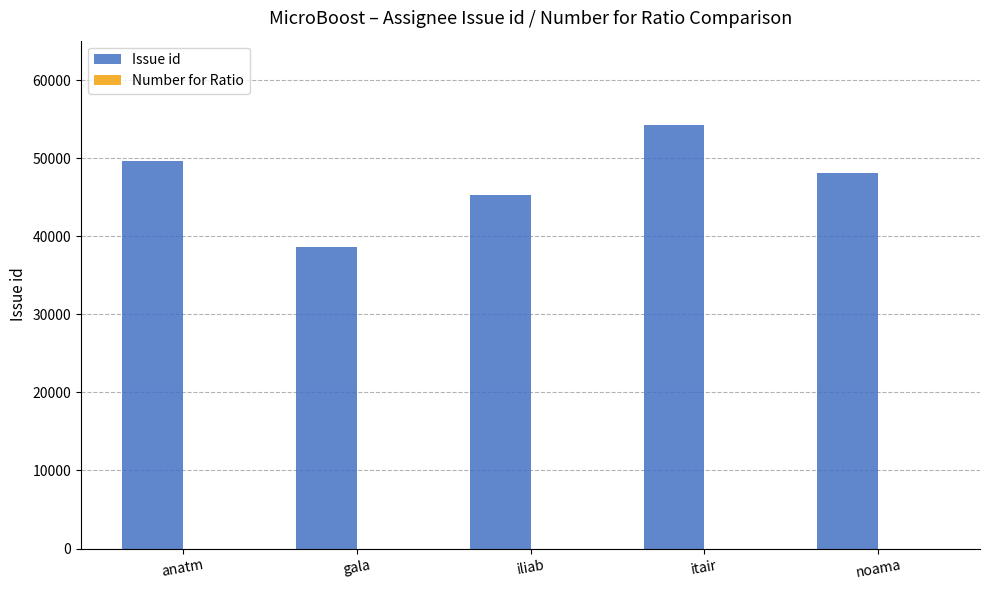

How many bars are there in total?

5